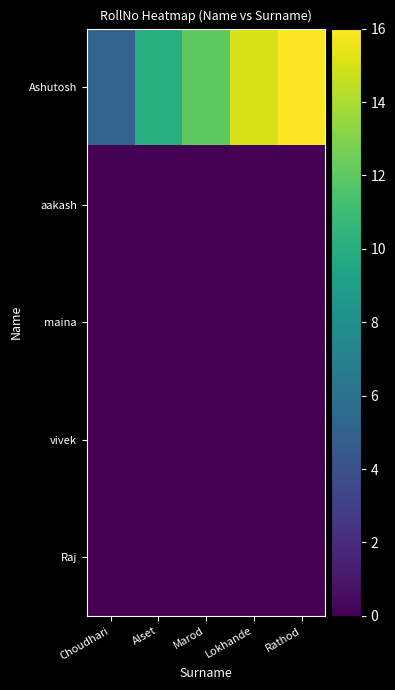

Which series has the largest total across all categories?

Ashutosh